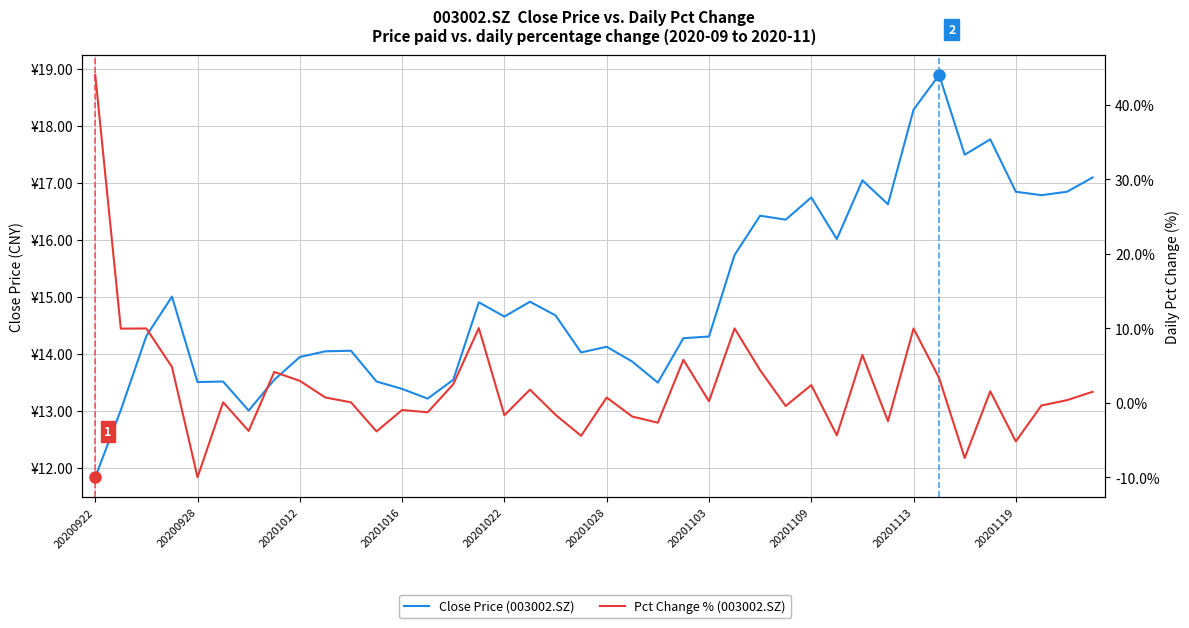

What is the sum of all Pct Change % (003002.SZ) values?

85.4